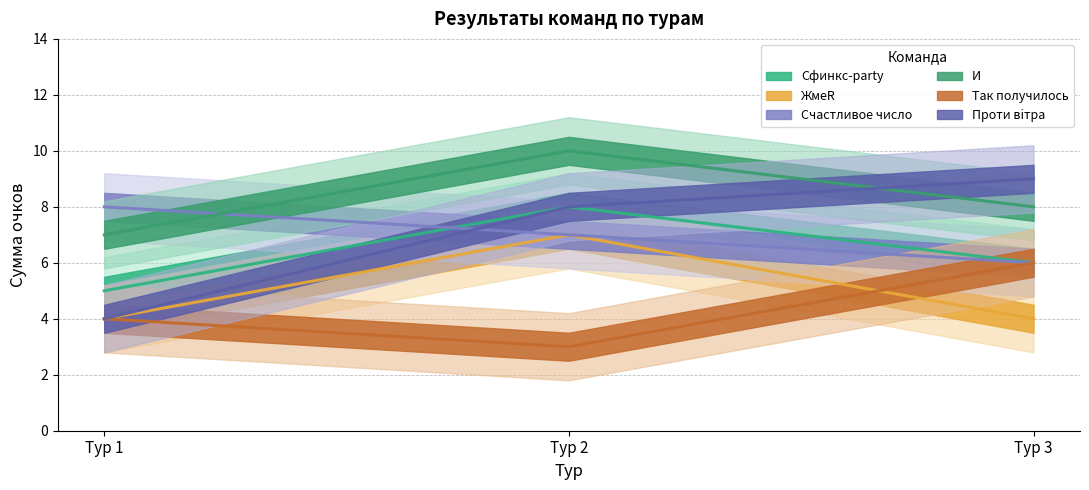

What is the difference between the maximum and minimum values in the Так получилось series?

3